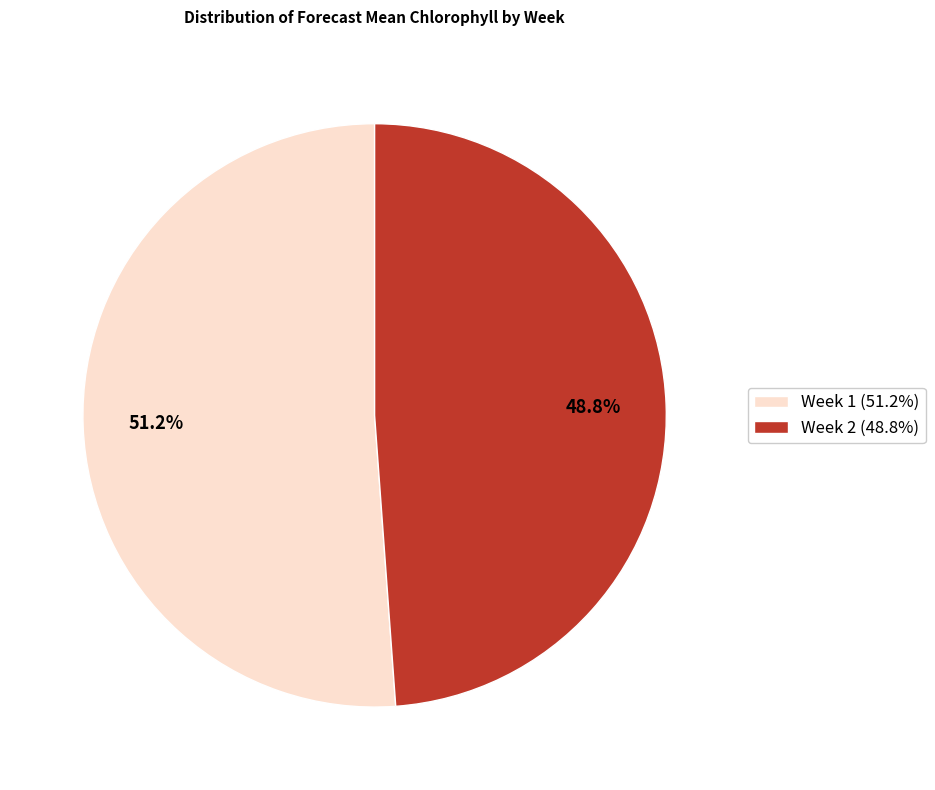

Combined, what portion of the pie is Week 1 and Week 2?

100.0%